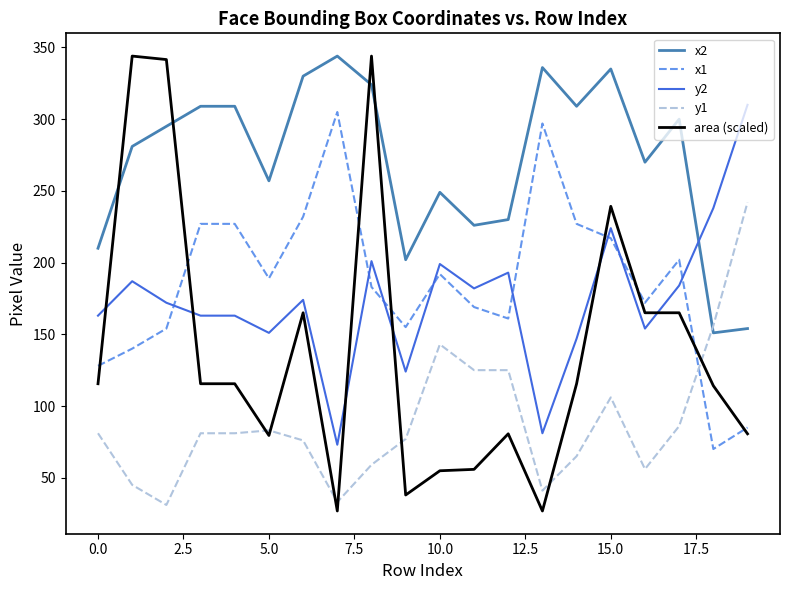

Which series has the largest range (max minus min)?

area (scaled)